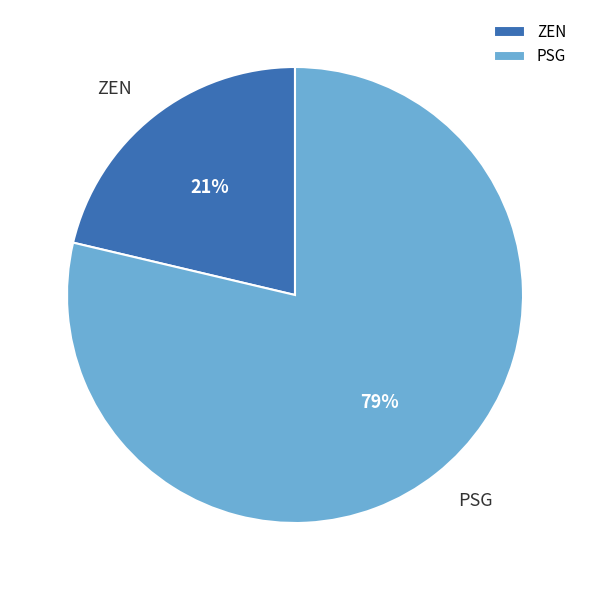

What is the largest slice in the pie chart?

PSG